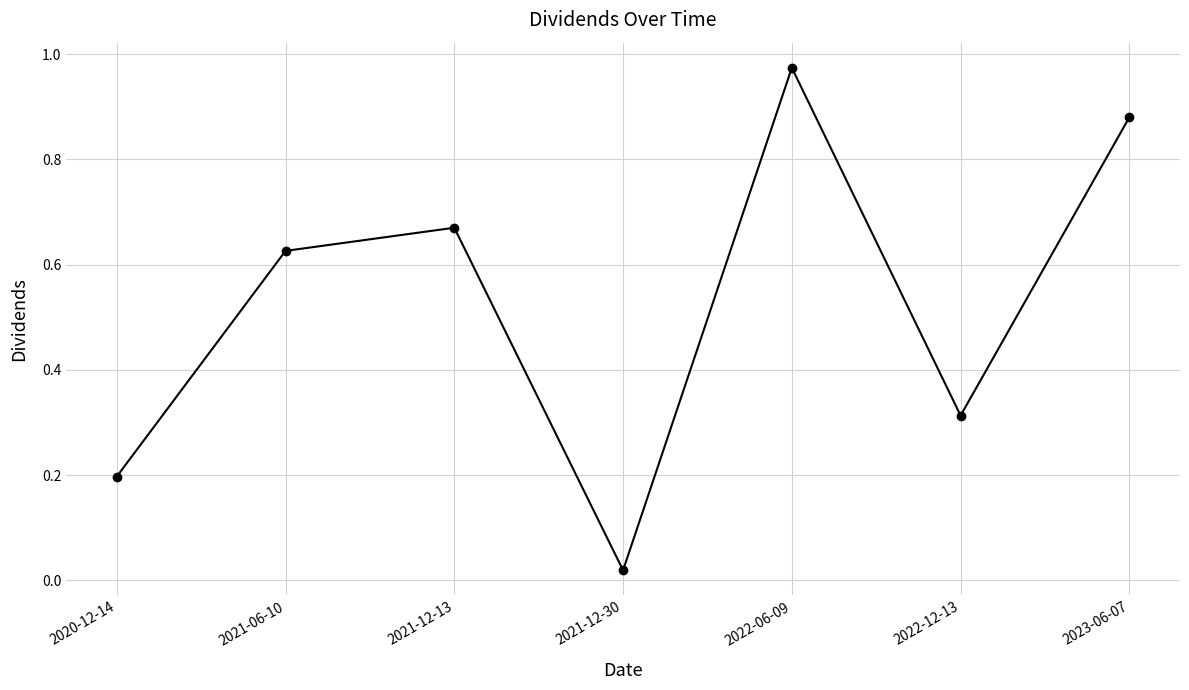

How many categories are shown in the chart?

7